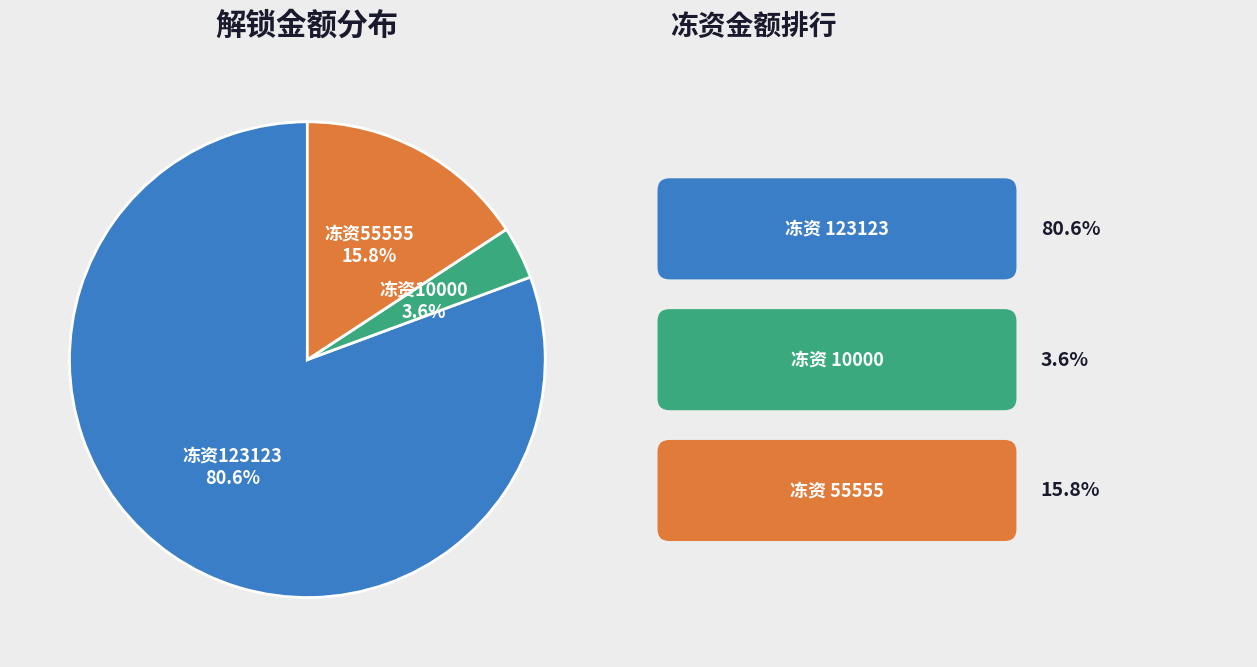

Count the number of slices in the pie.

3